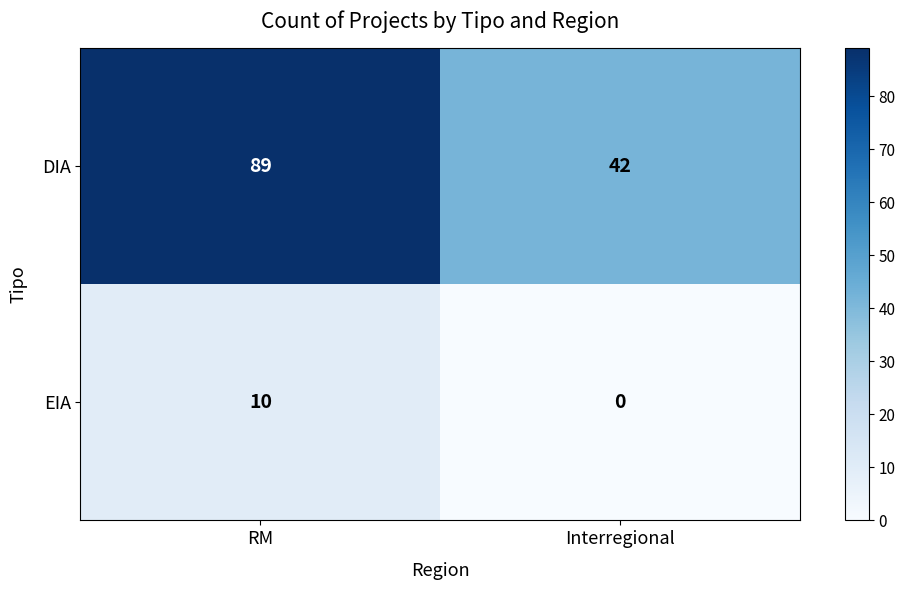

Read the DIA value at Interregional, to the nearest 5.

40